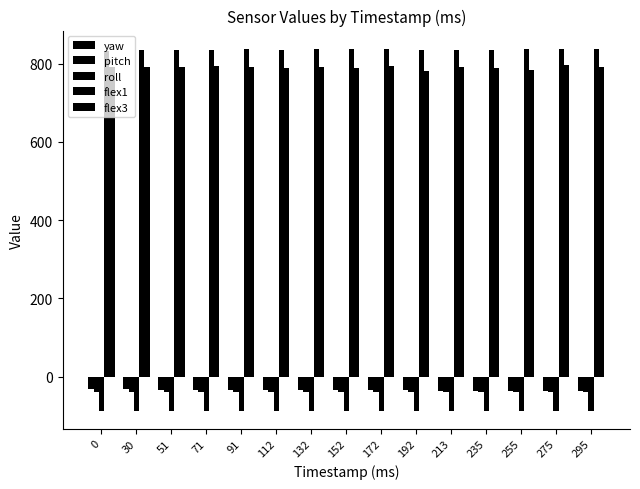

Reading left to right, extract all data points from this chart.

yaw: 0=-32.1	30=-32.5	51=-32.9	71=-33.2	91=-33.4	112=-33.7	132=-34.0	152=-34.4	172=-34.6	192=-35.0	213=-35.2	235=-35.6	255=-35.9	275=-36.2	295=-36.5
pitch: 0=-39.7	30=-40.0	51=-39.9	71=-39.8	91=-39.6	112=-39.5	132=-39.4	152=-39.2	172=-39.1	192=-39.0	213=-38.9	235=-38.9	255=-38.8	275=-38.7	295=-38.6
roll: 0=-86.5	30=-86.5	51=-86.5	71=-86.5	91=-86.5	112=-86.5	132=-86.5	152=-86.5	172=-86.5	192=-86.5	213=-86.5	235=-86.5	255=-86.5	275=-86.5	295=-86.5
flex1: 0=832.0	30=835.0	51=835.0	71=835.0	91=838.0	112=835.0	132=837.0	152=838.0	172=836.0	192=834.0	213=834.0	235=834.0	255=836.0	275=837.0	295=838.0
flex3: 0=791.0	30=792.0	51=790.0	71=794.0	91=792.0	112=788.0	132=791.0	152=789.0	172=793.0	192=780.0	213=791.0	235=788.0	255=783.0	275=795.0	295=792.0